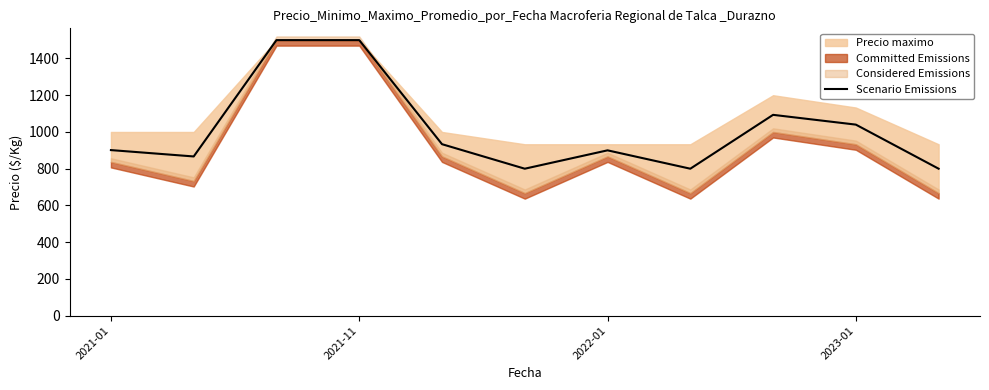

What is the value of the 7th point from the left?

900.0